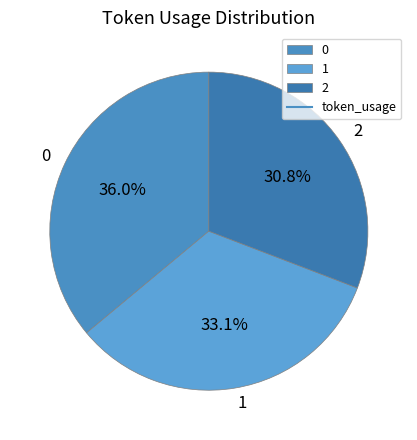

What percentage is the 2 slice, to the nearest percent?

31%